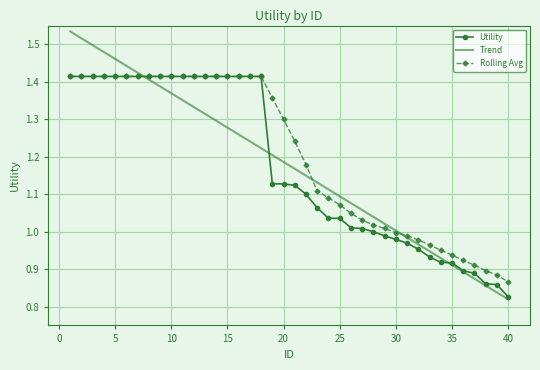

Which series has the largest range (max minus min)?

Trend